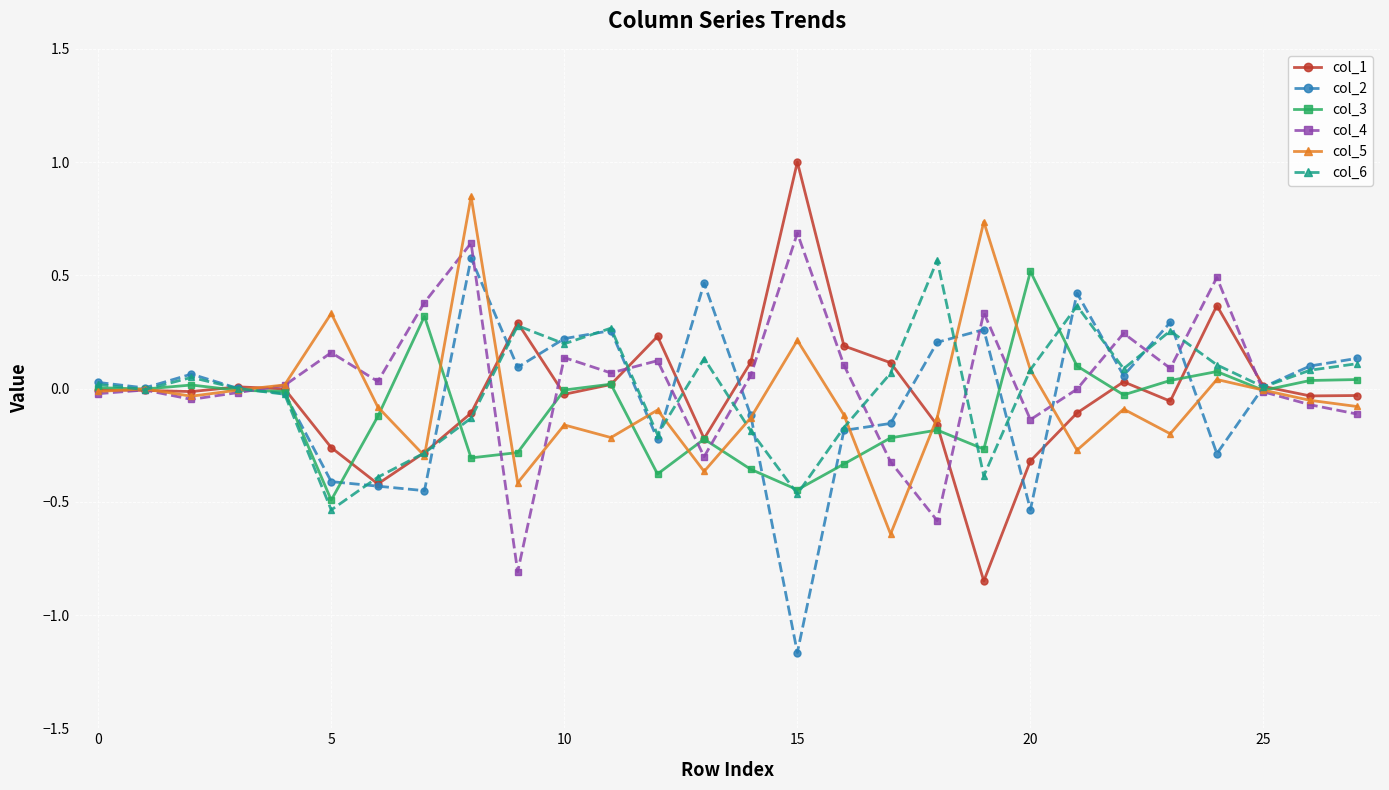

True or false: col_2 has more than 2 points higher than both neighbors.

True